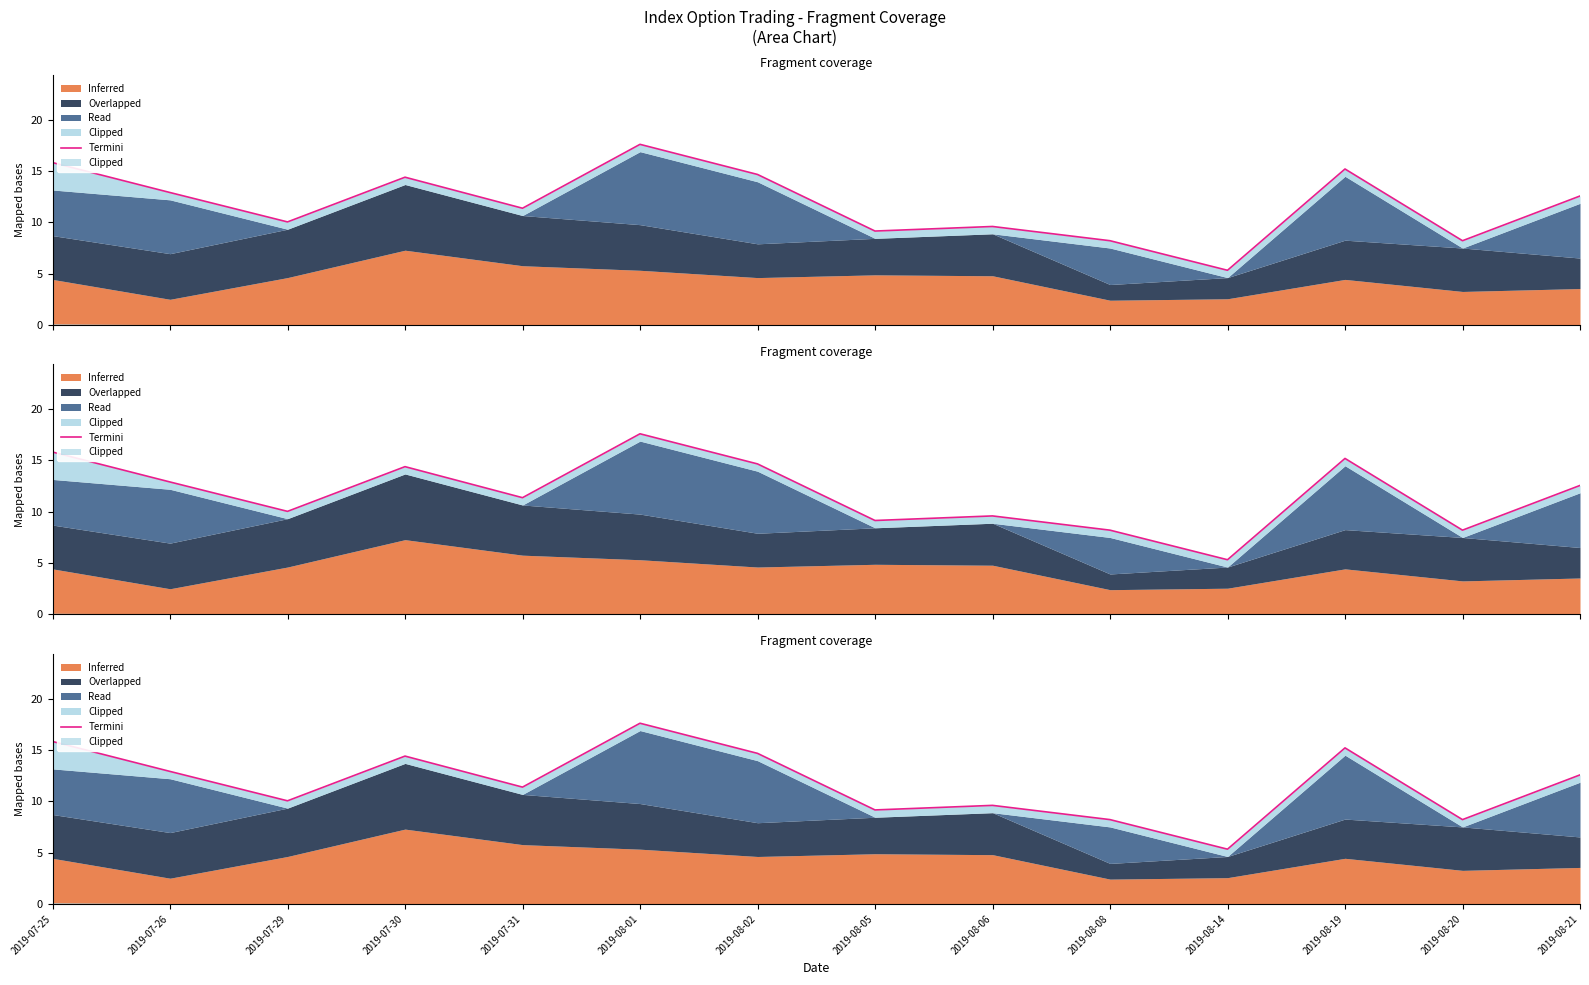

What is the label of the 3rd point from the left?

2019-07-29